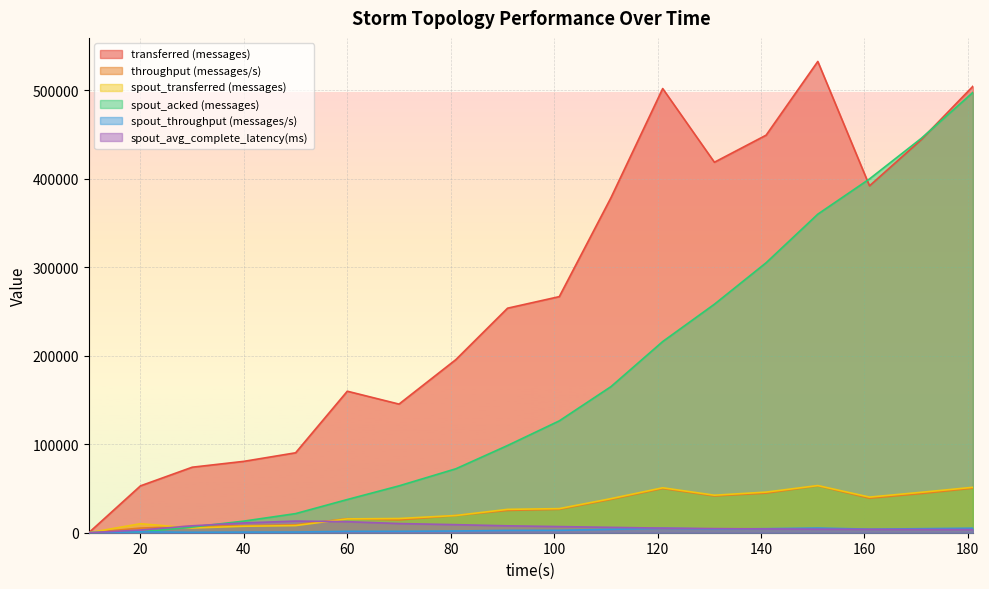

Where is spout_throughput (messages/s) nearest to the value 2652?

91